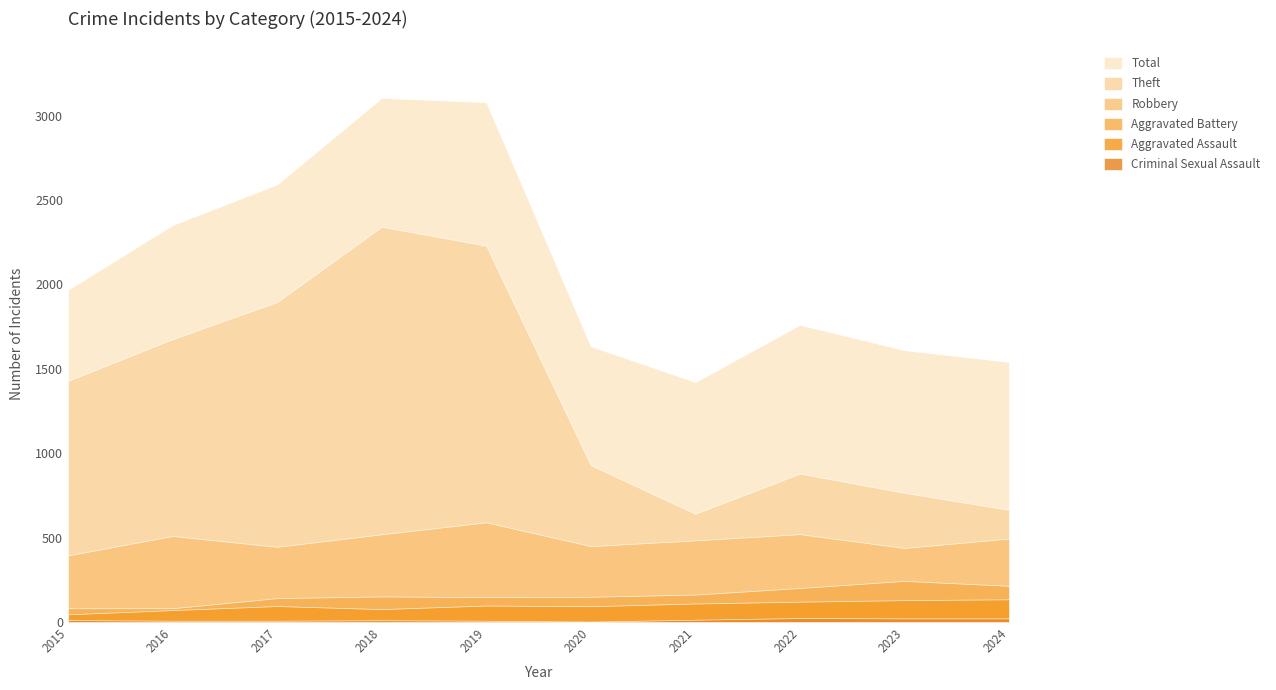

Count the number of categories in the chart.

10